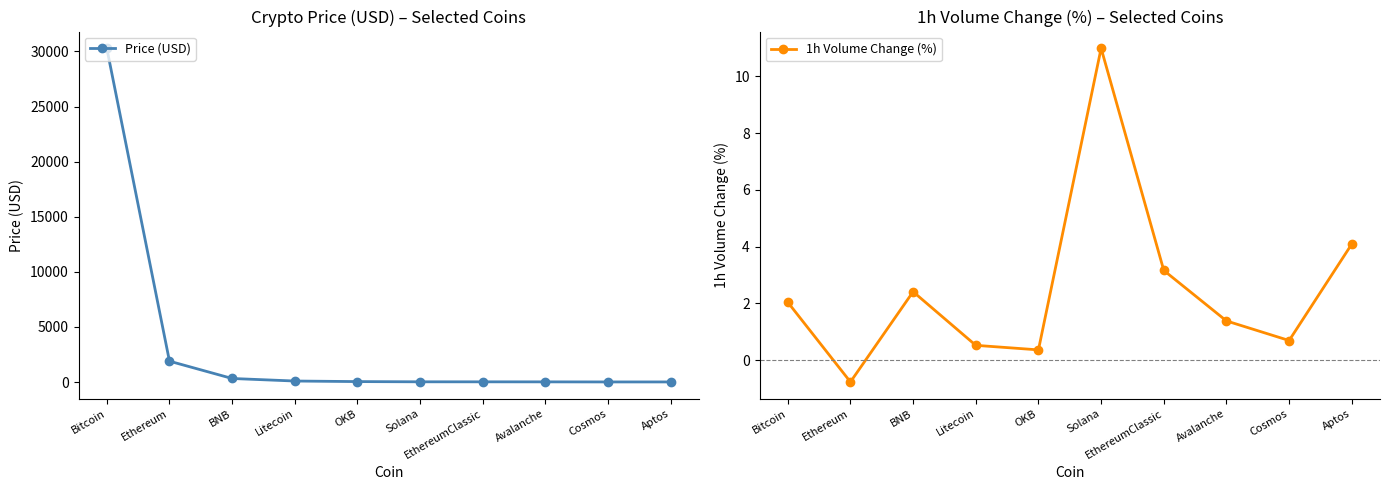

Does the chart display data point markers on the line(s)?

Yes